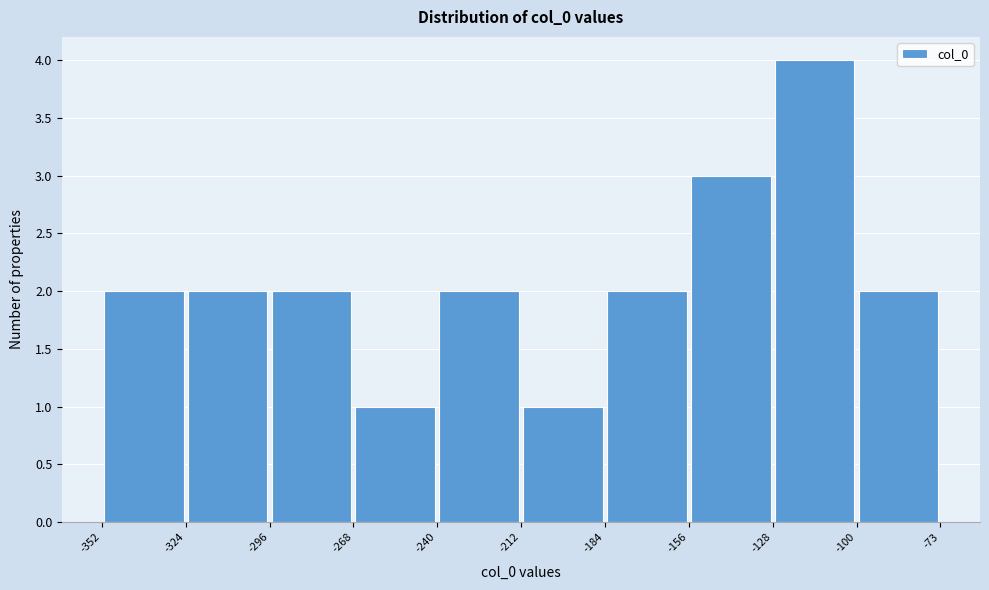

Reading left to right, transcribe this chart: for each bar, give the range it covers on the x-axis and its height. The values are not printed on the chart, so give them approximately, as read against the axis.

-352 to -324: 2
-324 to -296: 2
-296 to -268: 2
-268 to -240: 1
-240 to -212: 2
-212 to -184: 1
-184 to -156: 2
-156 to -128: 3
-128 to -100: 4
-100 to -73: 2